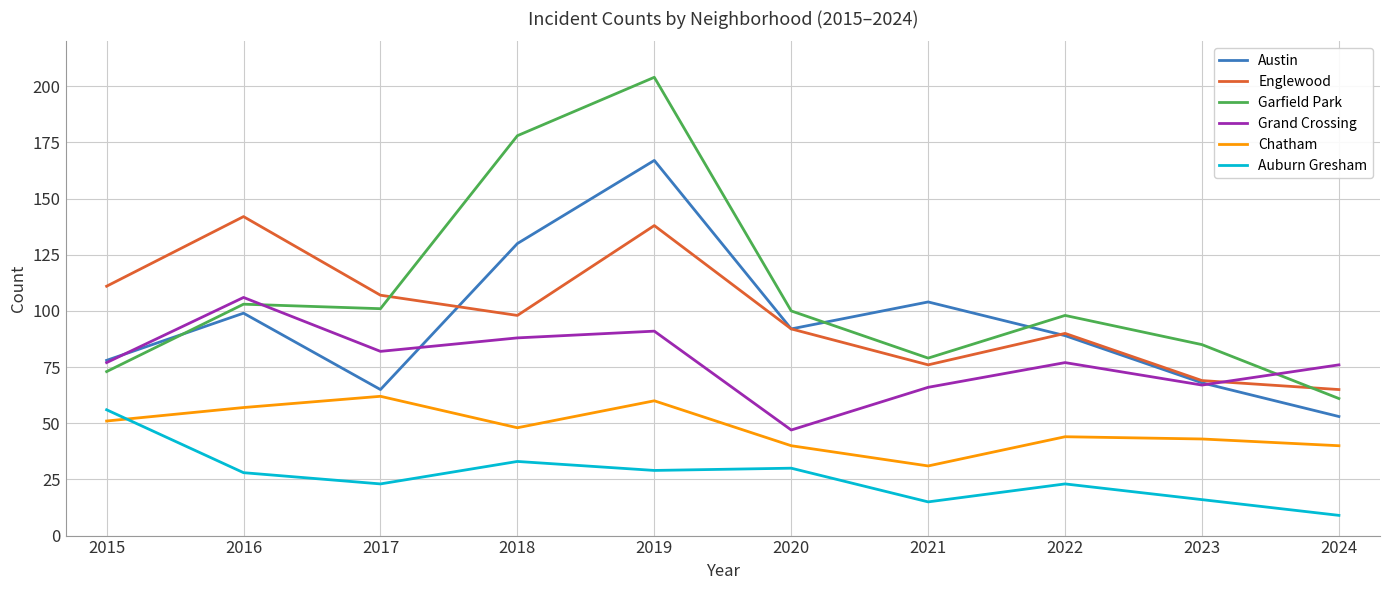

Which label corresponds to the largest value in the chart?

2019